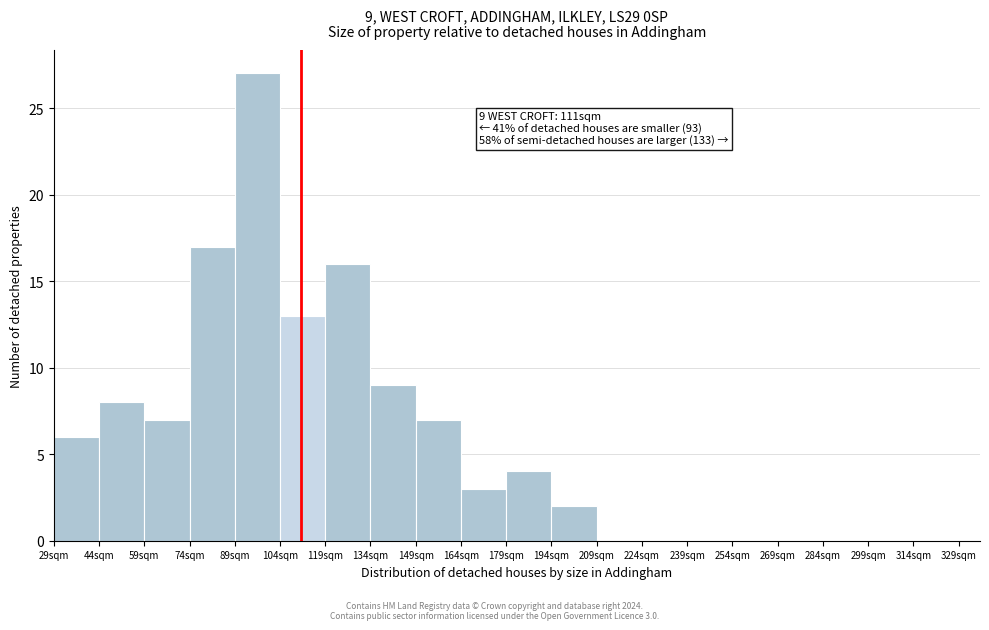

Which range on the x-axis has the tallest bar?

89 to 104